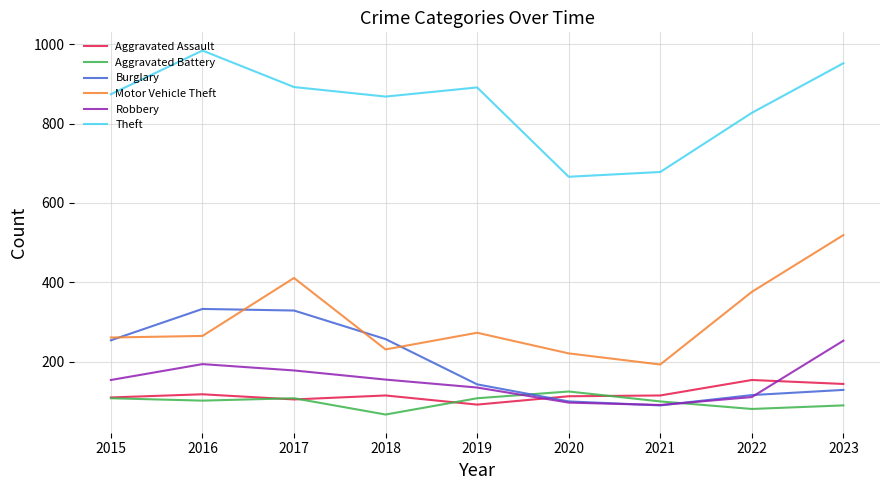

What is the average value of the Motor Vehicle Theft series?

306